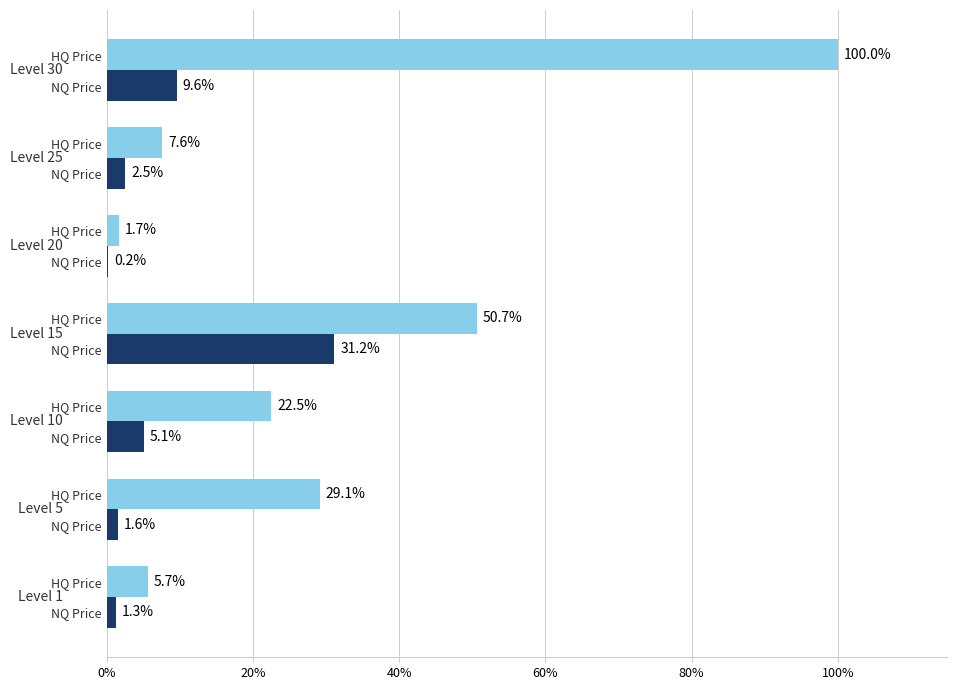

Reading left to right, extract all data points from this chart.

HQ Price: 5.7	29.1	22.5	50.7	1.7	7.6	100.0
NQ Price: 1.3	1.6	5.1	31.2	0.2	2.5	9.6